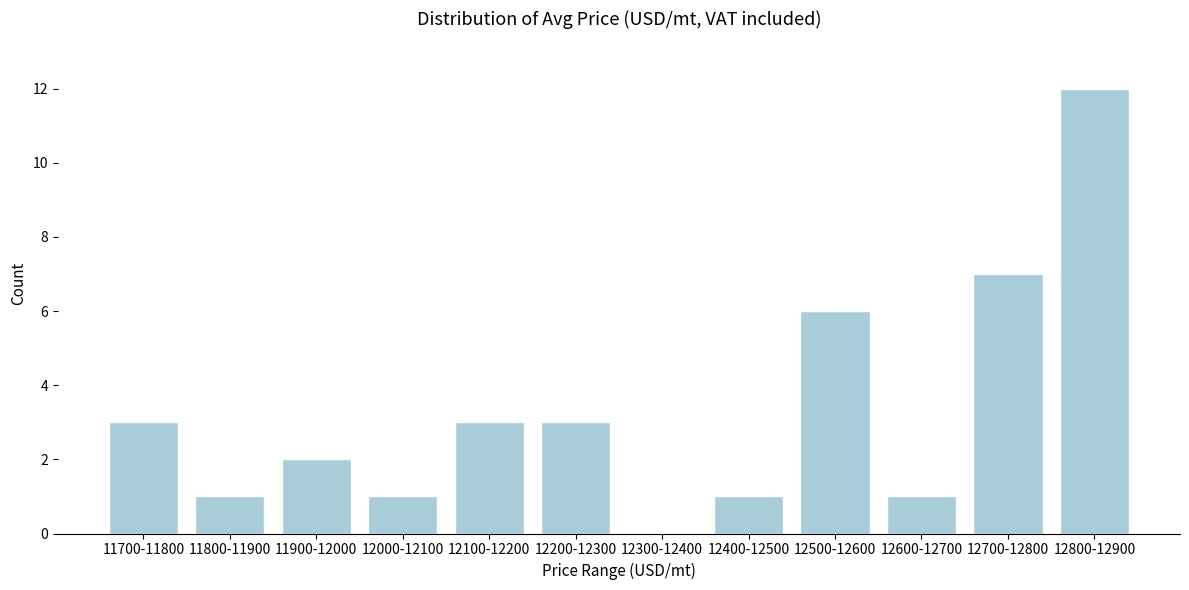

Reading right to left, transcribe all the data shown in this chart.

12800-12900=12	12700-12800=7	12600-12700=1	12500-12600=6	12400-12500=1	12300-12400=0	12200-12300=3	12100-12200=3	12000-12100=1	11900-12000=2	11800-11900=1	11700-11800=3